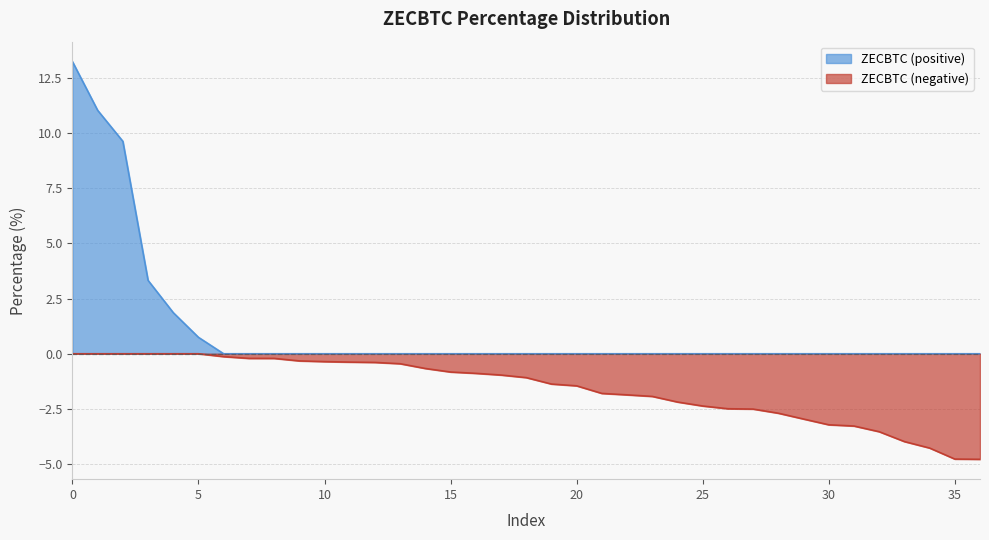

Reading left to right, list all the values displayed in this chart.

13.2	11.0	9.6	3.3	1.9	0.7	-0.1	-0.2	-0.2	-0.3	-0.4	-0.4	-0.4	-0.5	-0.7	-0.8	-0.9	-1.0	-1.1	-1.4	-1.5	-1.8	-1.9	-1.9	-2.2	-2.4	-2.5	-2.5	-2.7	-3.0	-3.2	-3.3	-3.5	-4.0	-4.3	-4.8	-4.8